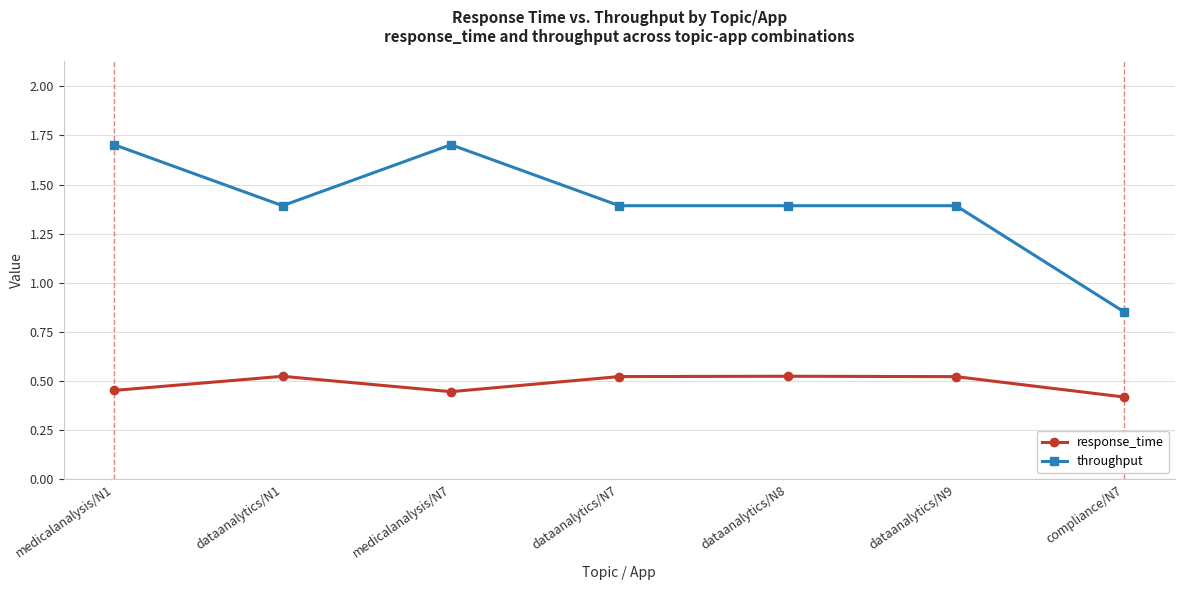

What is the sum of all response_time values?

3.4